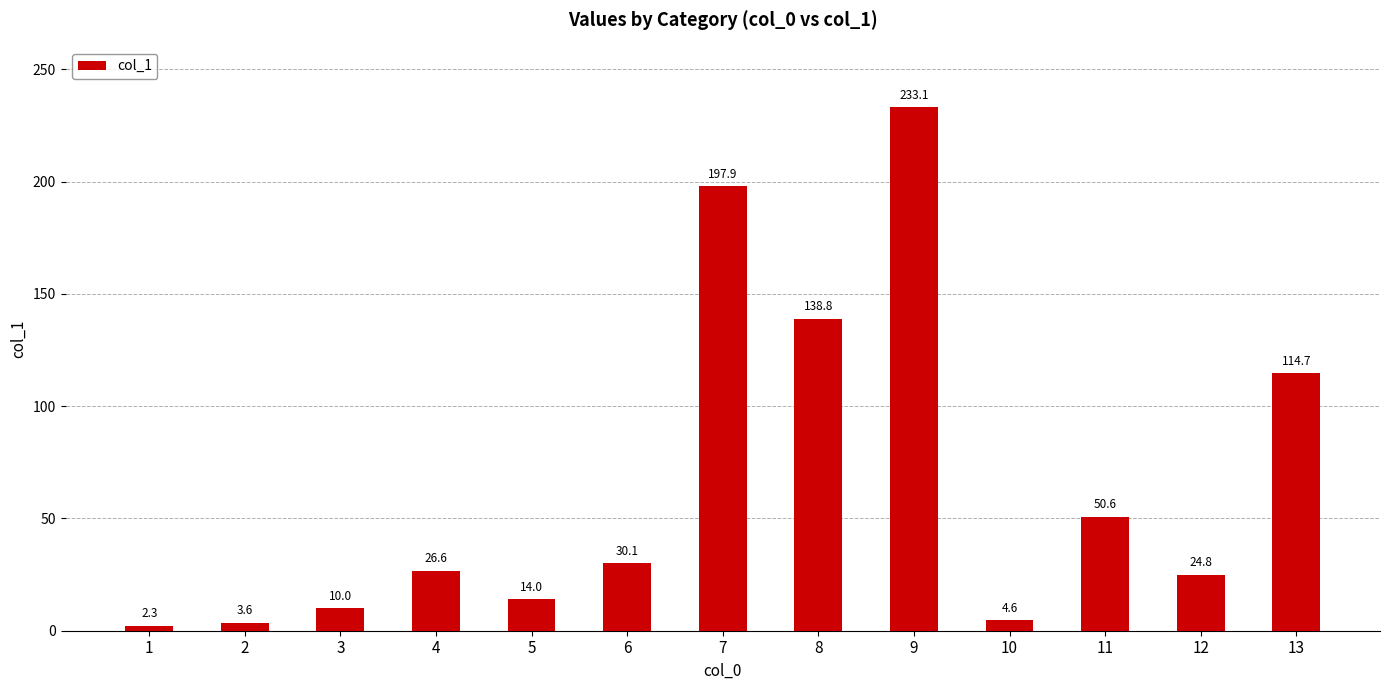

Which has a higher value, 13 or 10?

13